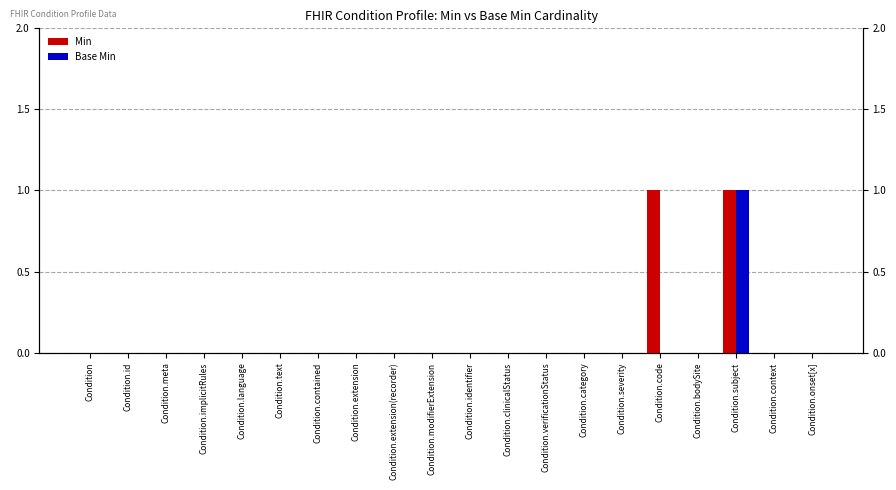

What is the difference between the Base Min values at Condition.subject and Condition.context?

1